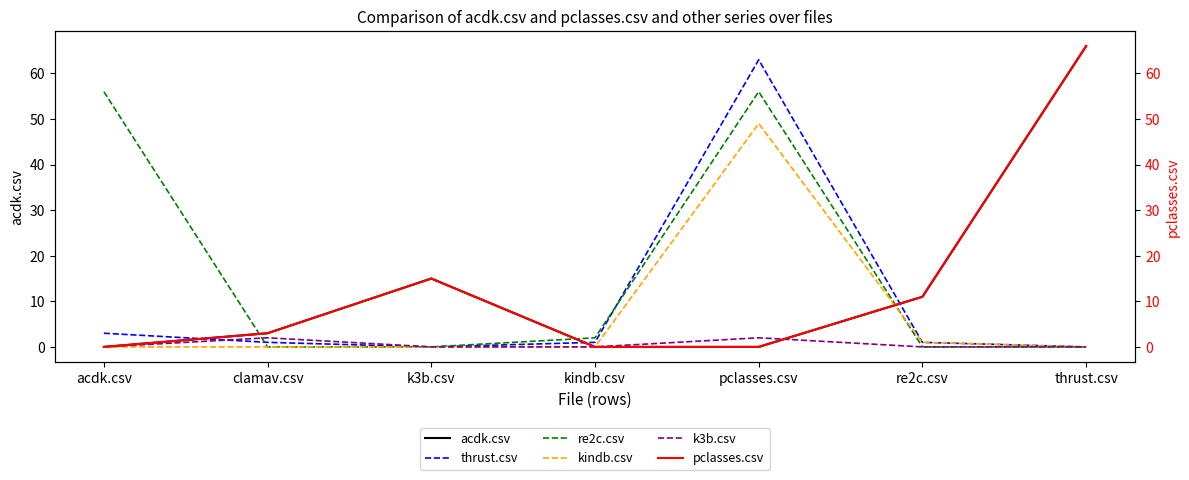

Is the value of k3b.csv at thrust.csv greater than the value of pclasses.csv at re2c.csv?

No